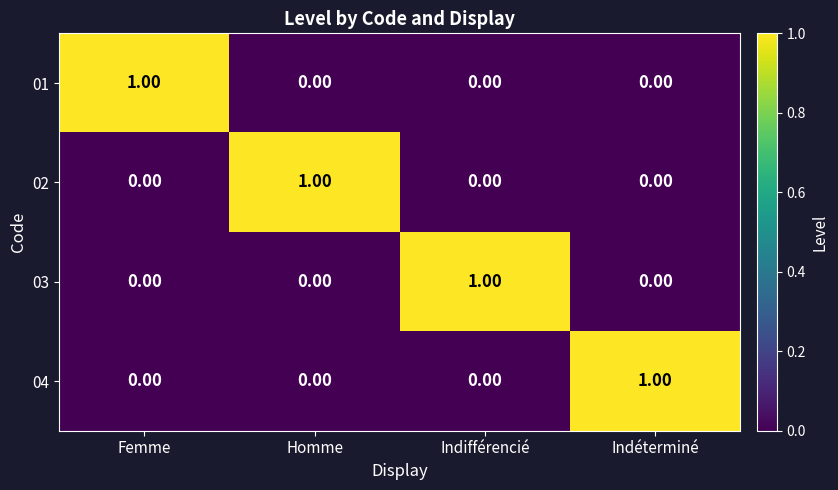

At how many categories does at least one series exceed 0?

4